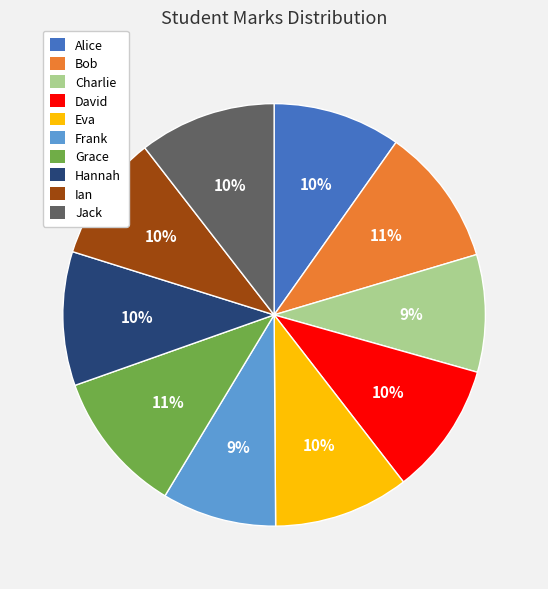

Is it true that Bob is 11% of the pie?

True